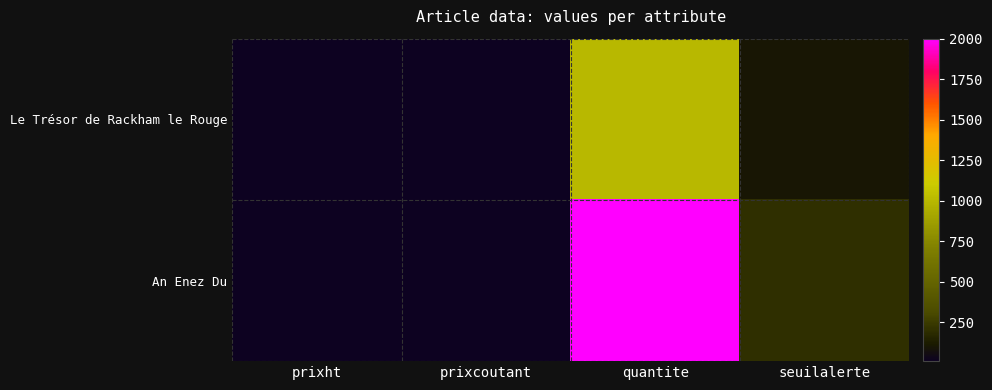

What is the minimum value shown in the chart?

10